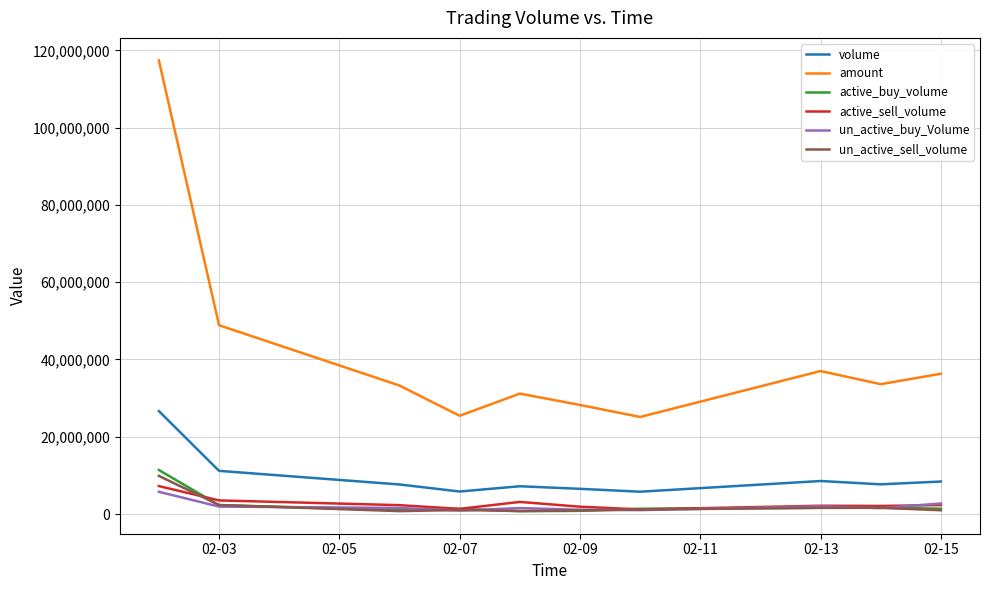

At how many categories does at least one series exceed 24030491?

10